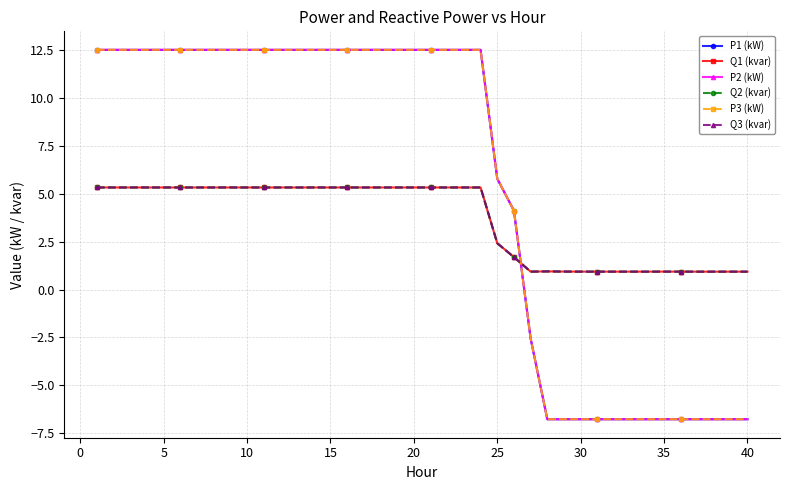

True or false: Q1 (kvar) has more than 0 points higher than both neighbors.

True